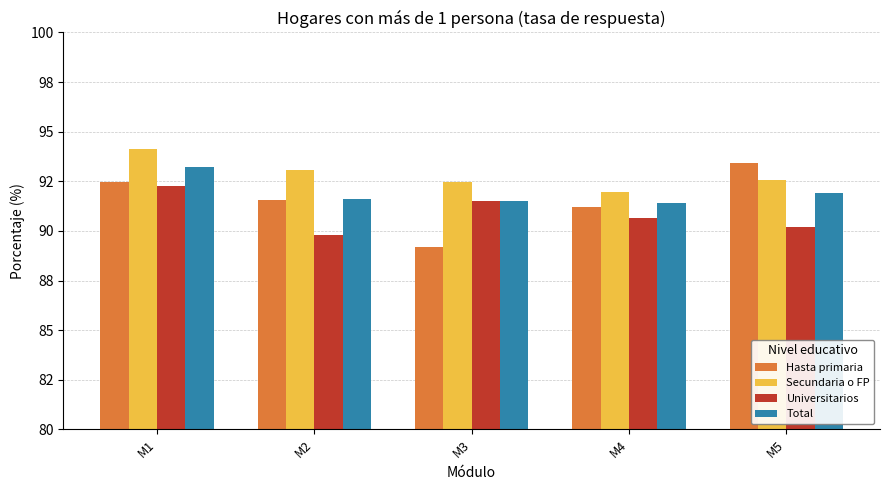

At M4, list the series in order from largest to smallest.

Secundaria o FP, Total, Hasta primaria, Universitarios